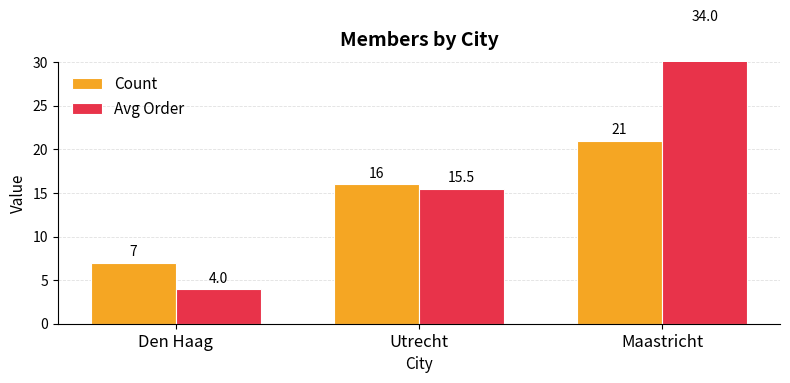

Is the value of Count at Maastricht greater than the value of Avg Order at Utrecht?

Yes